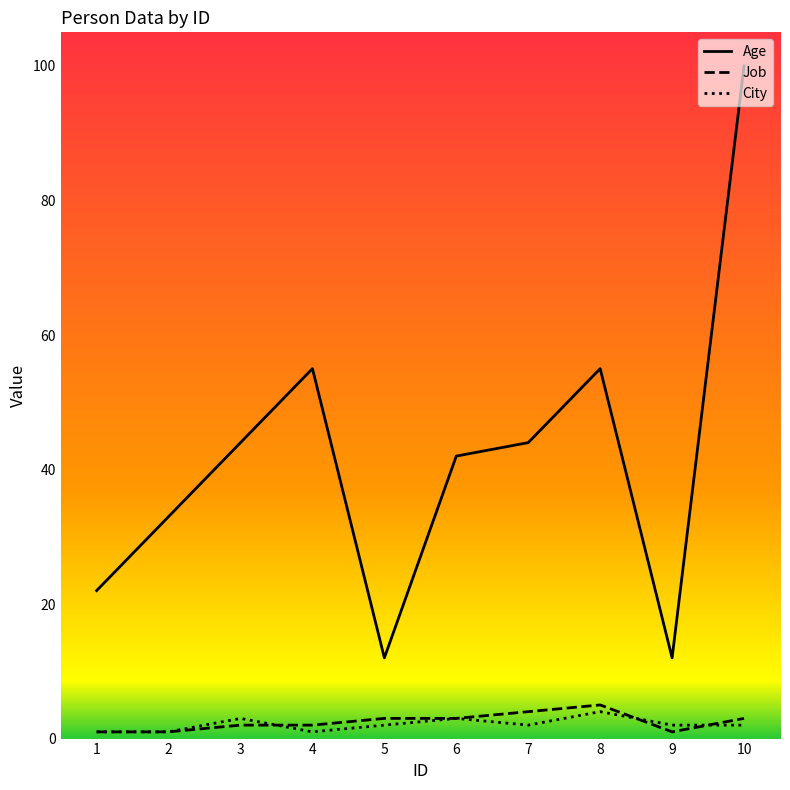

What is the minimum value for Age?

12